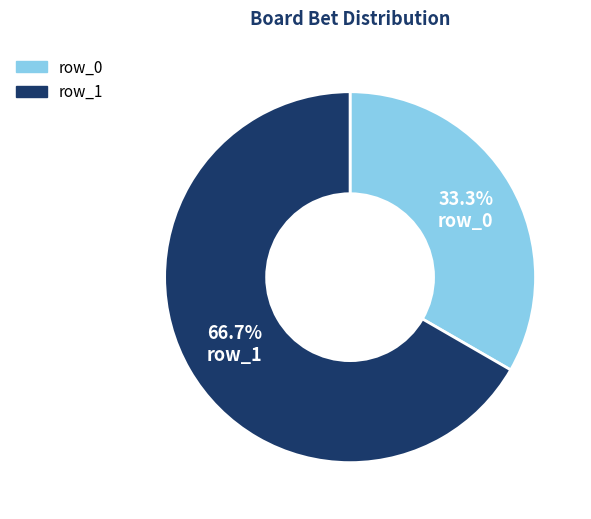

To the nearest percent, what is the average slice percentage?

50%